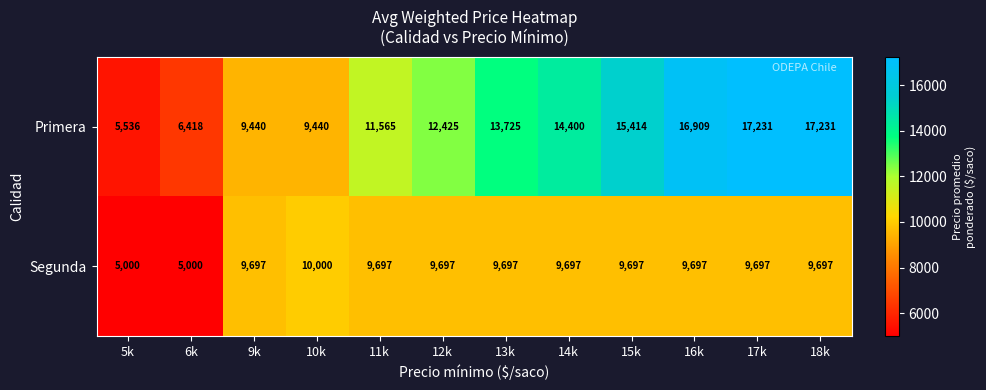

Between 10k and 14k, which series saw the biggest shift?

Primera